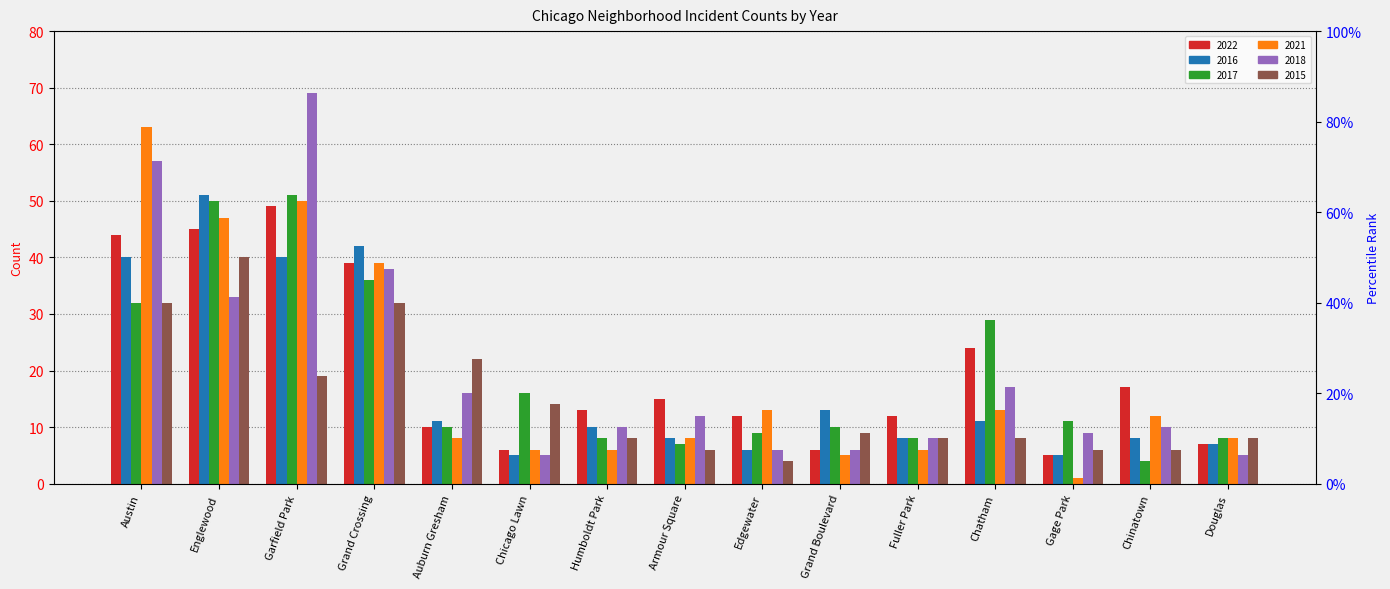

The value of 2016 at Chicago Lawn is 5. True or false?

True